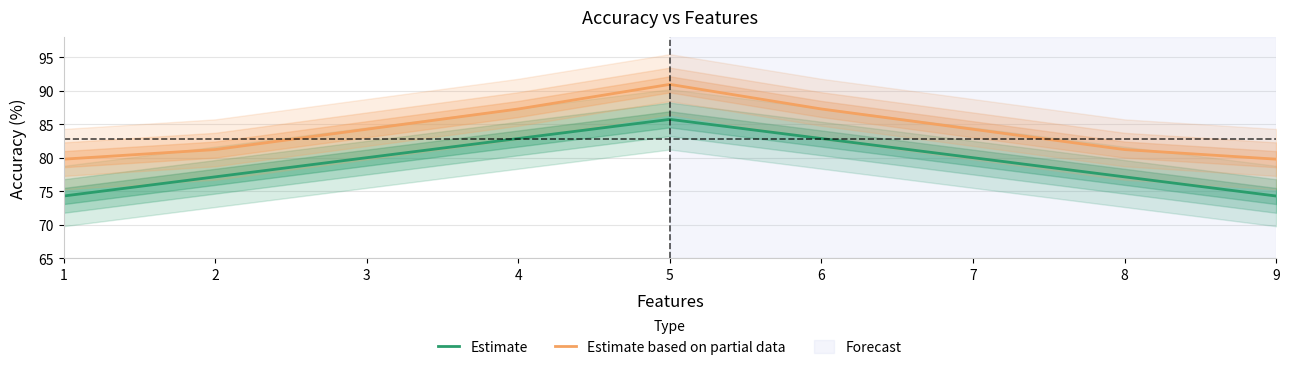

How many data points in Estimate are less than 80?

4